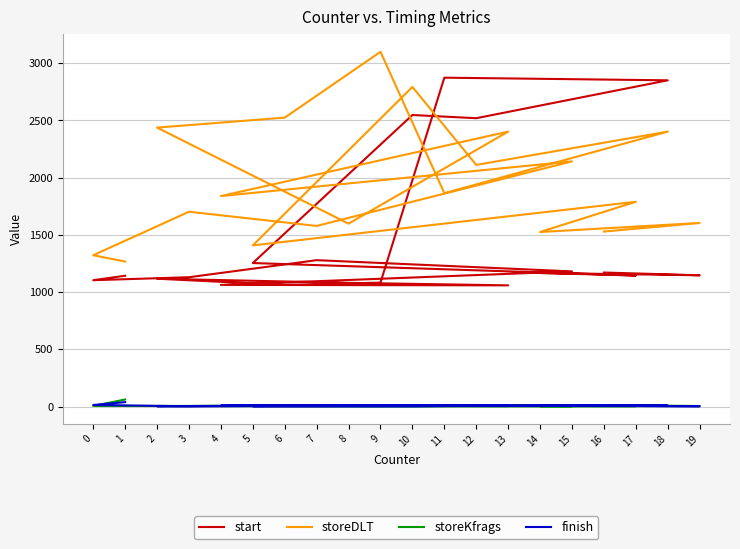

How many lines are shown in the chart?

4